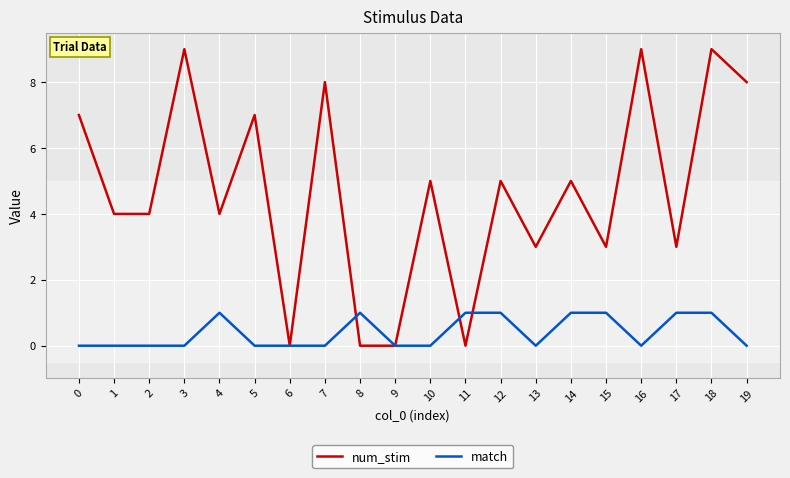

What value does the num_stim series have at 14?

5